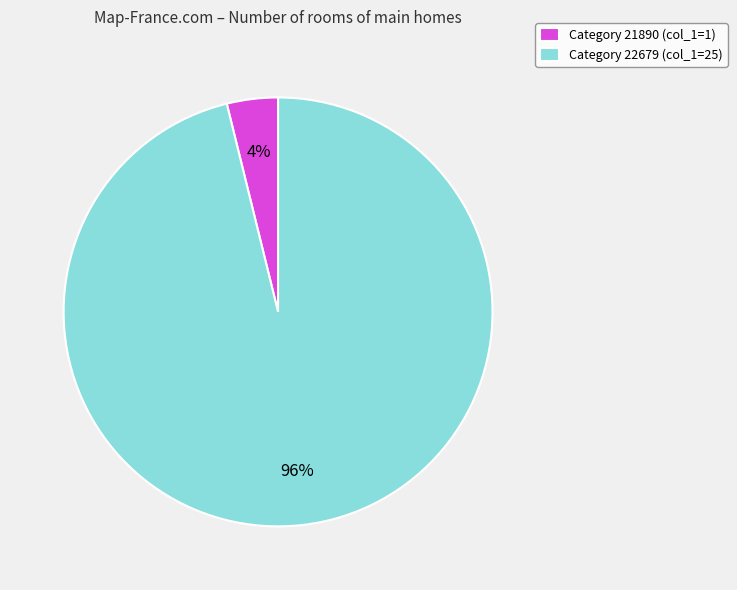

Which has a higher value, Category 21890 (col_1=1) or Category 22679 (col_1=25)?

Category 22679 (col_1=25)